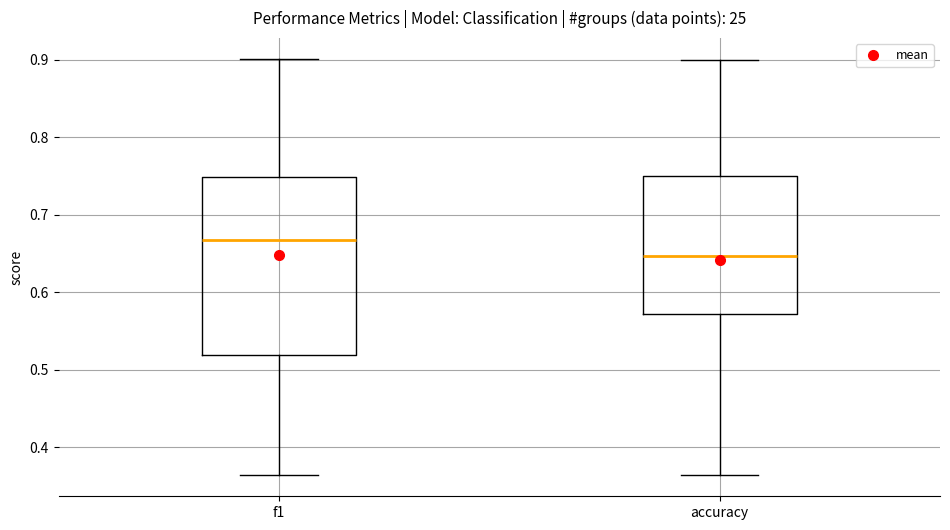

Which box has the lowest median line?

accuracy